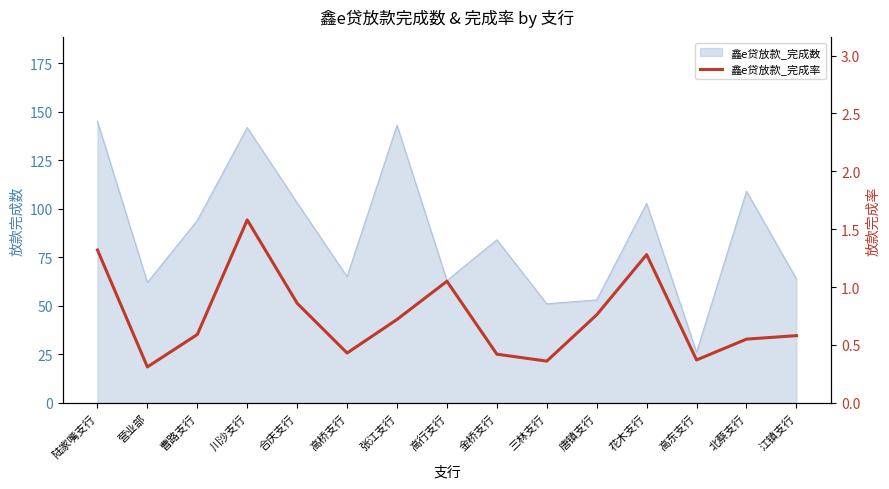

True or false: there are more than 2 points higher than both neighbors.

True